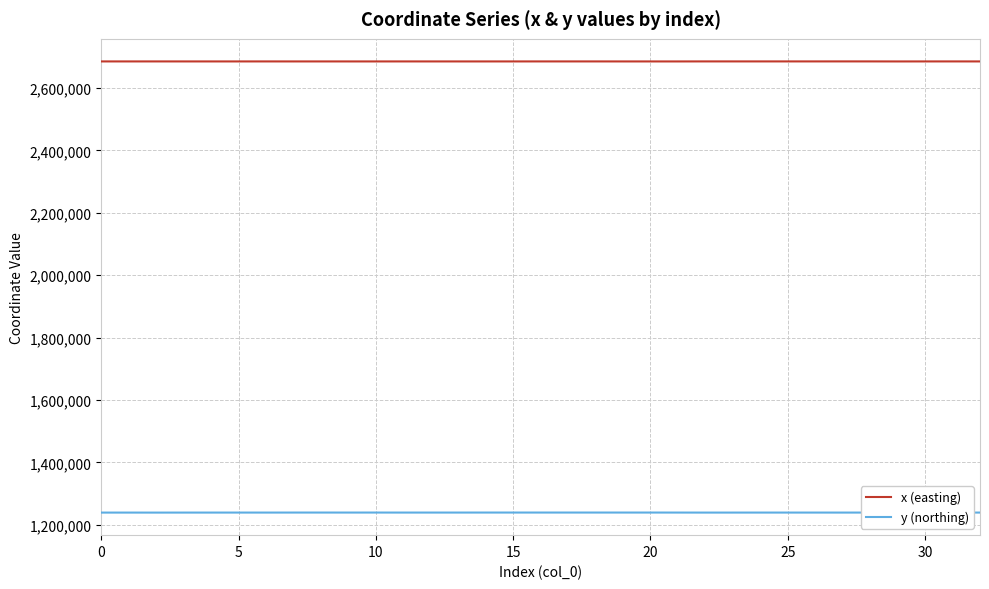

True or false: x (easting) and y (northing) intersect in this chart.

False